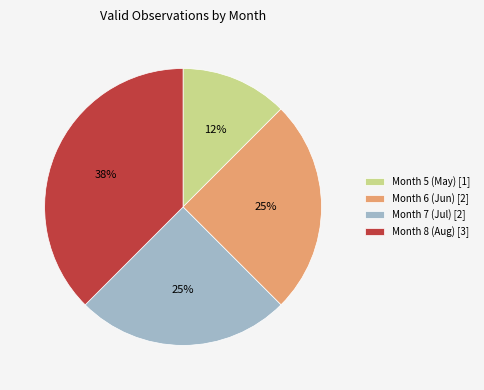

Approximately how many times larger is the value at Month 5 (May) [1] compared to Month 8 (Aug) [3]?

0.3